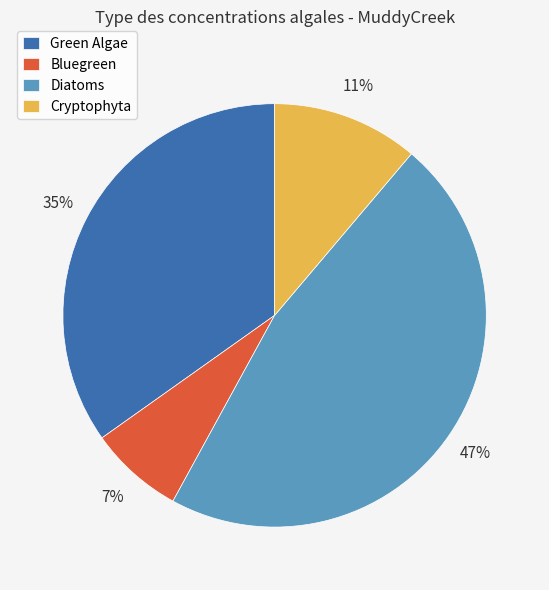

How many segments does this pie chart have?

4